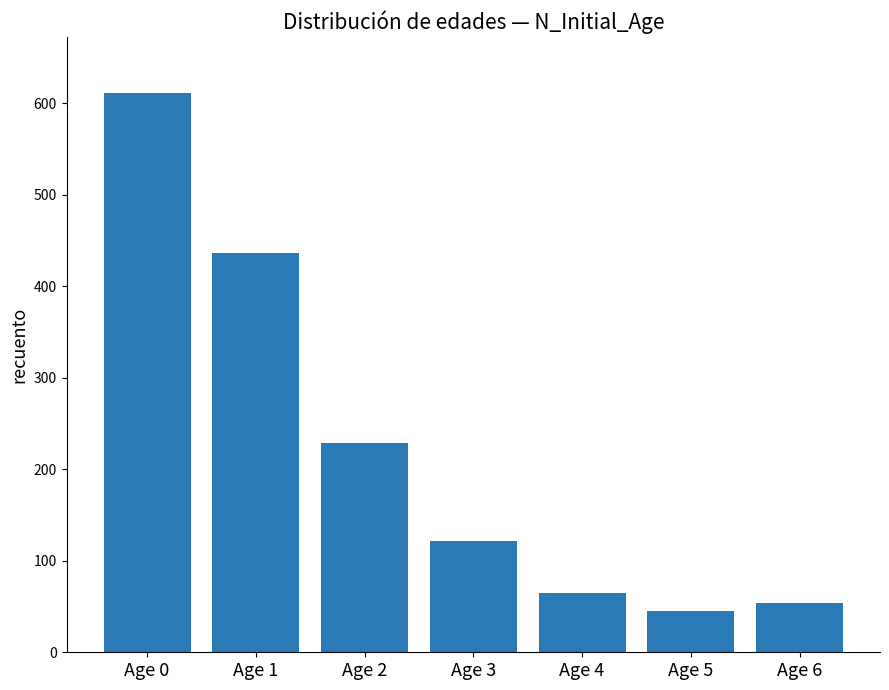

Is it true that the value at Age 0 is 611?

True